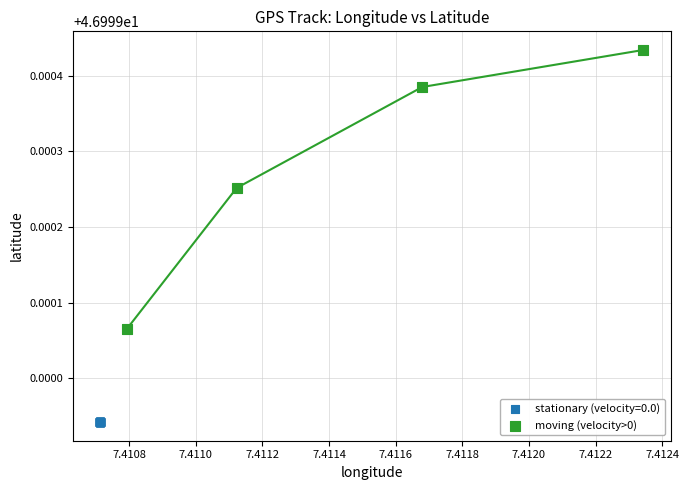

Which series reaches the minimum Y coordinate?

stationary (velocity=0.0)